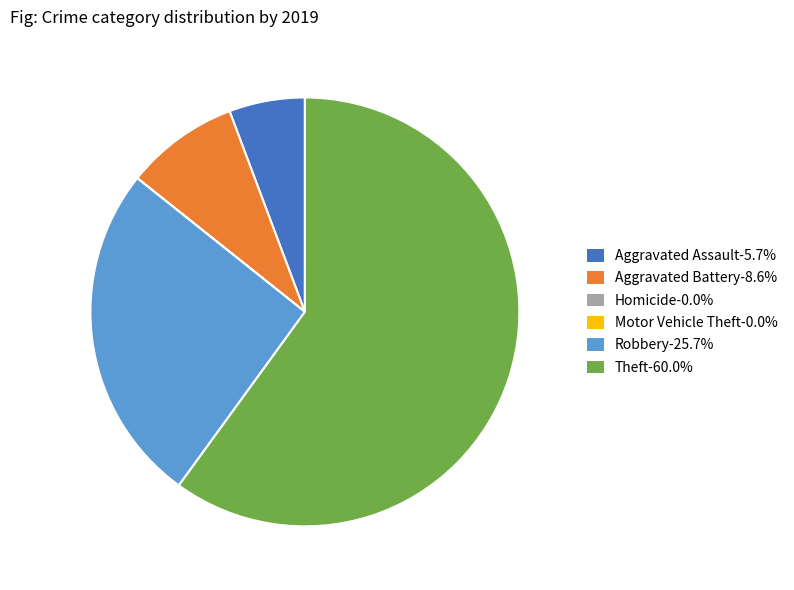

Which slice is the largest?

Theft